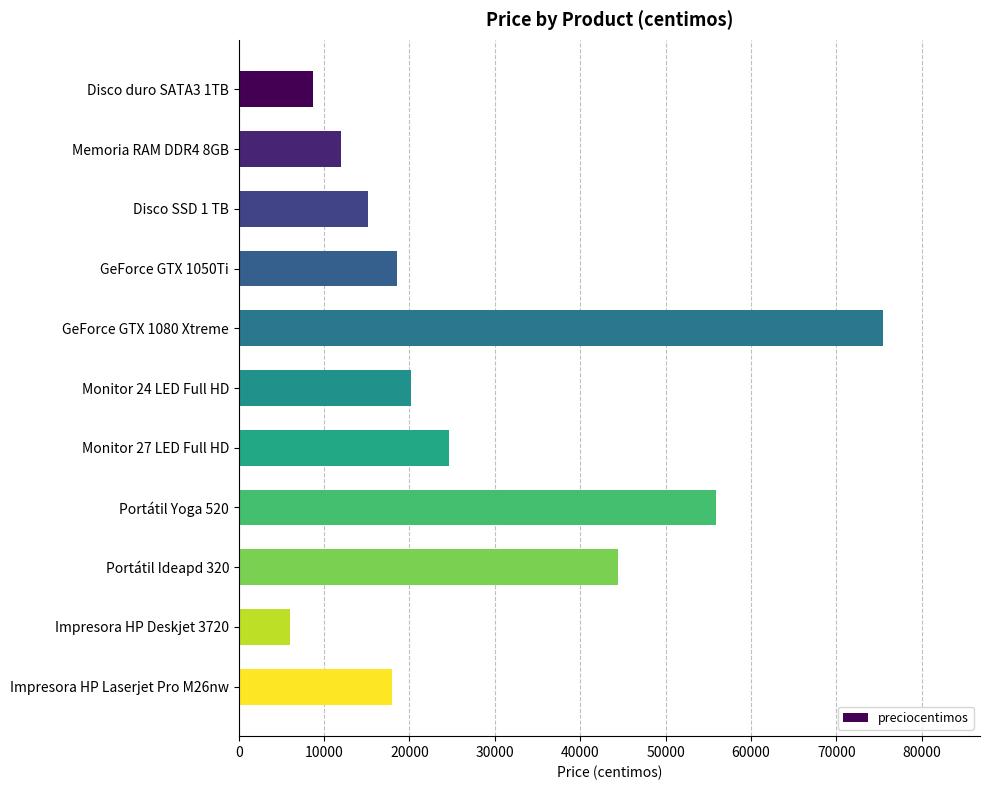

What is the label of the 11th bar from the top?

Impresora HP Laserjet Pro M26nw